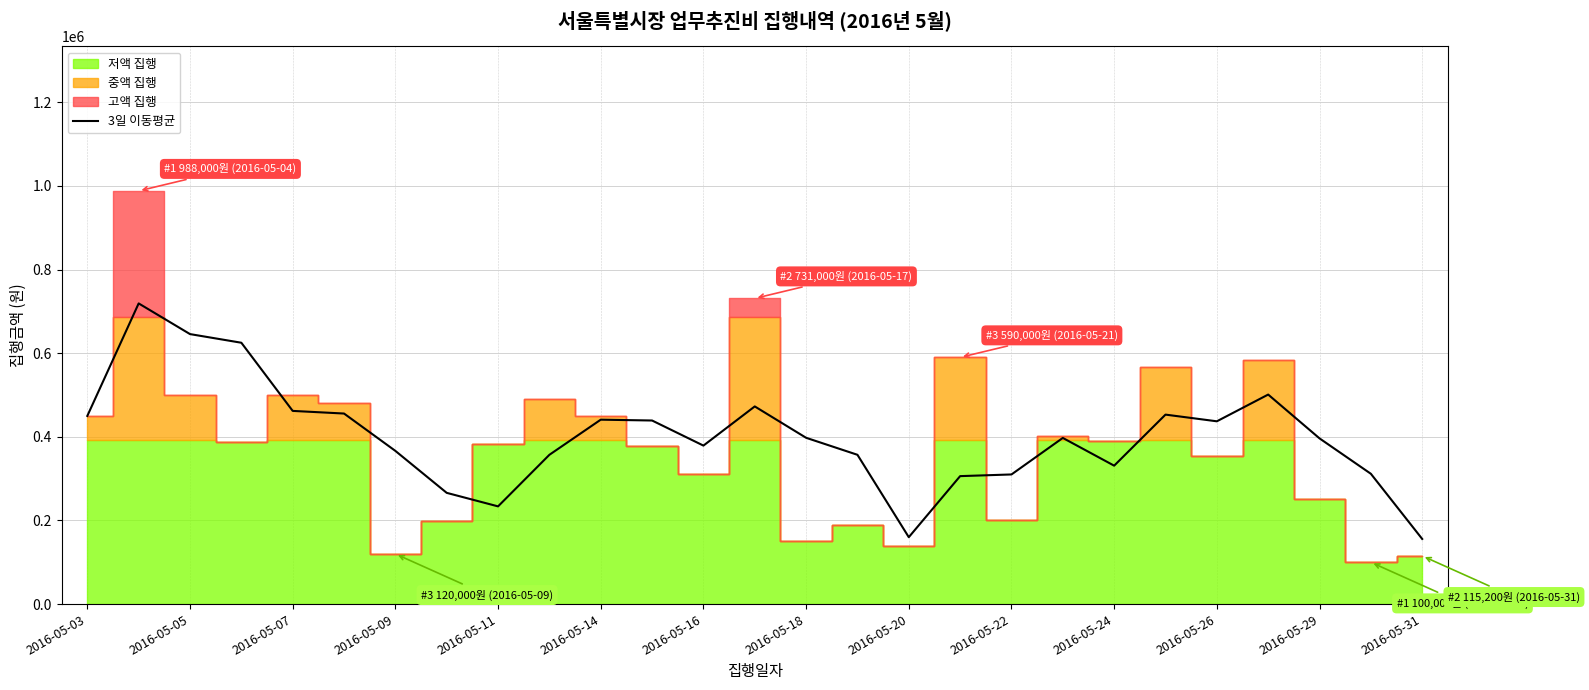

The value of 3일 이동평균 at 2016-05-07 is 461973.3. True or false?

True